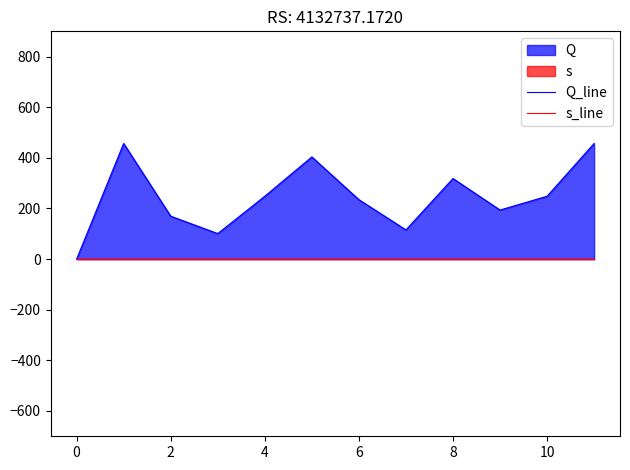

How many intersections are there between Q_line and s_line?

1